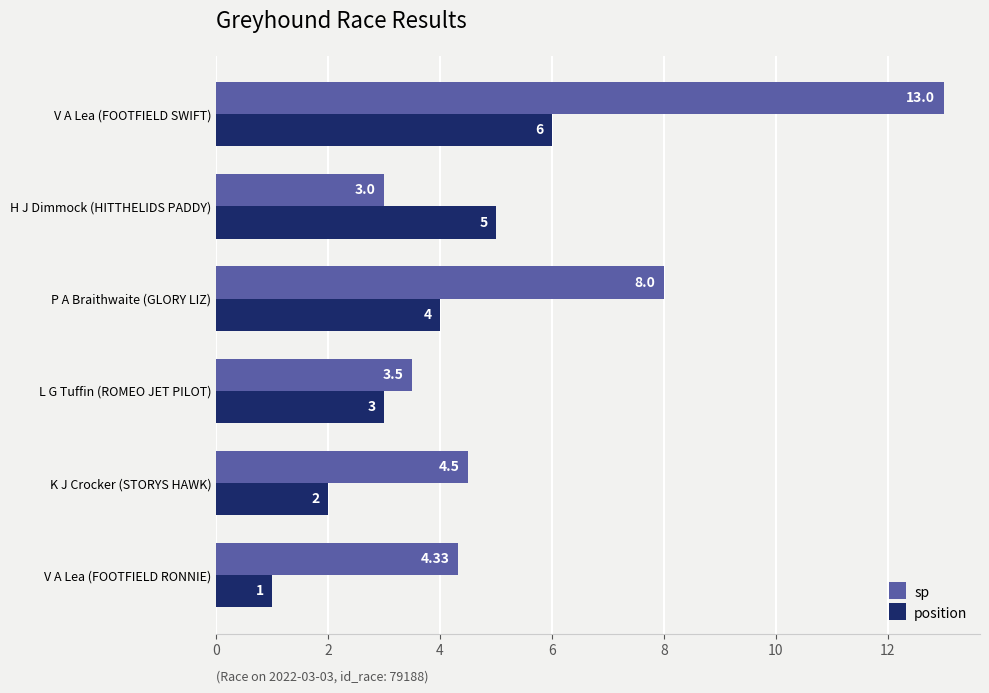

Which category has the lowest value in the sp series?

H J Dimmock (HITTHELIDS PADDY)